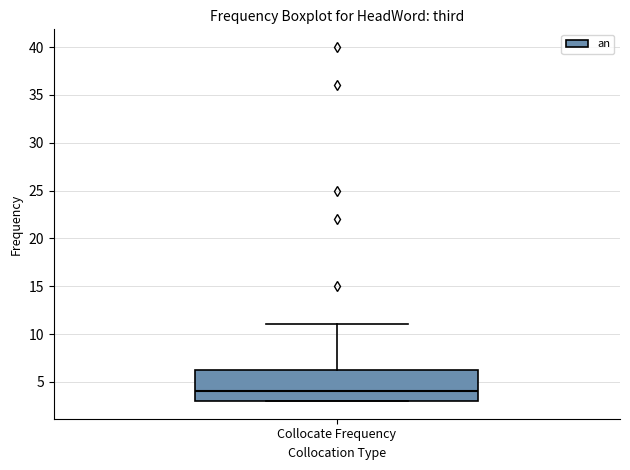

Read this box plot against the y-axis: the position of the median line, the range covered by the box, and the ends of both whiskers. The values are not printed on the chart, so give them approximately, as read against the axis.

median 4.0, box 3.0 to 6.5, whiskers 3.0 to 11.0